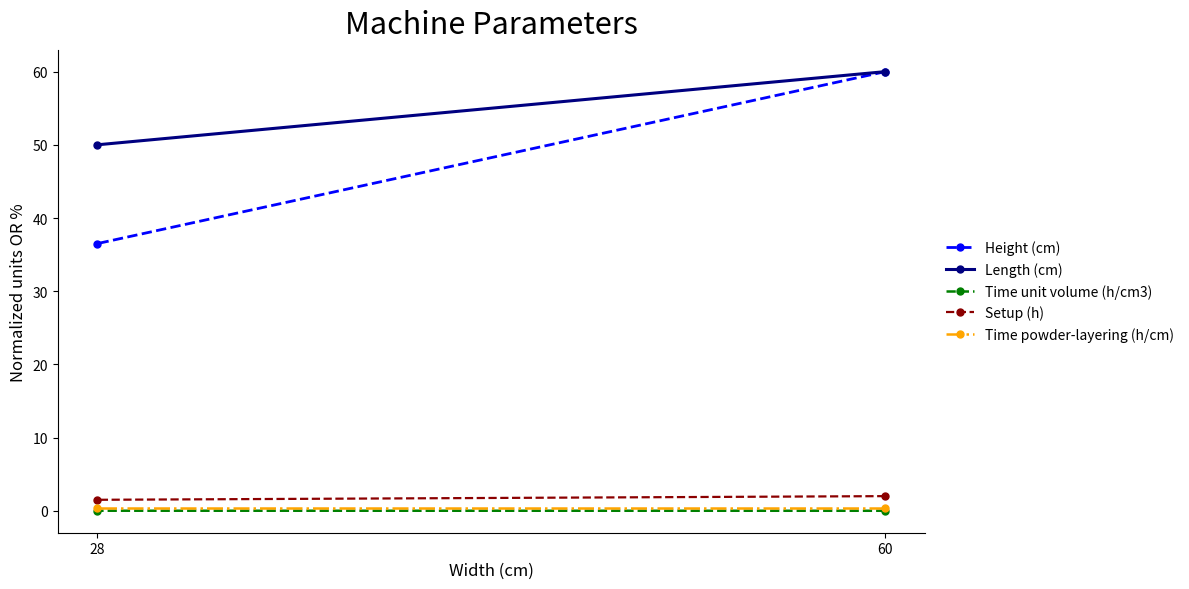

Between 60 and 28, which series saw the biggest shift?

Height (cm)